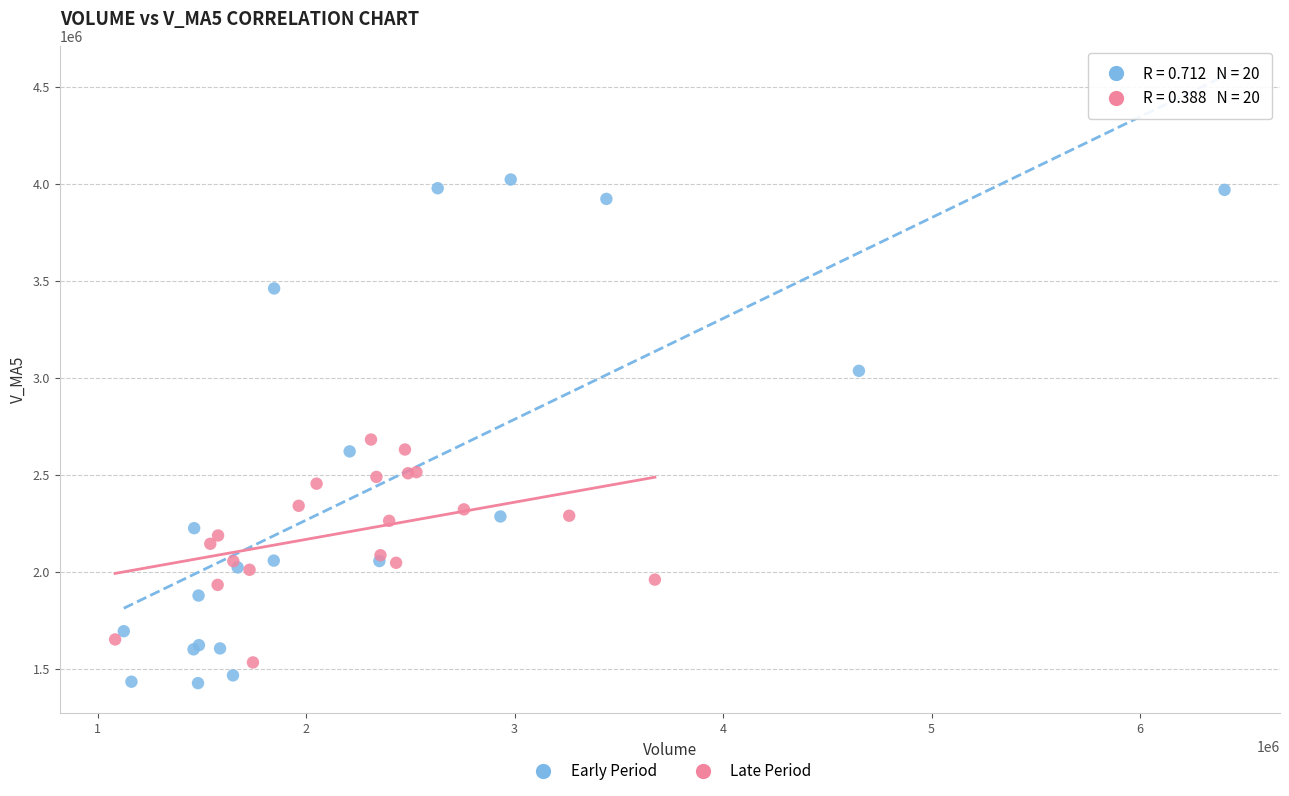

Which series has the largest Y range (max minus min)?

Early Period